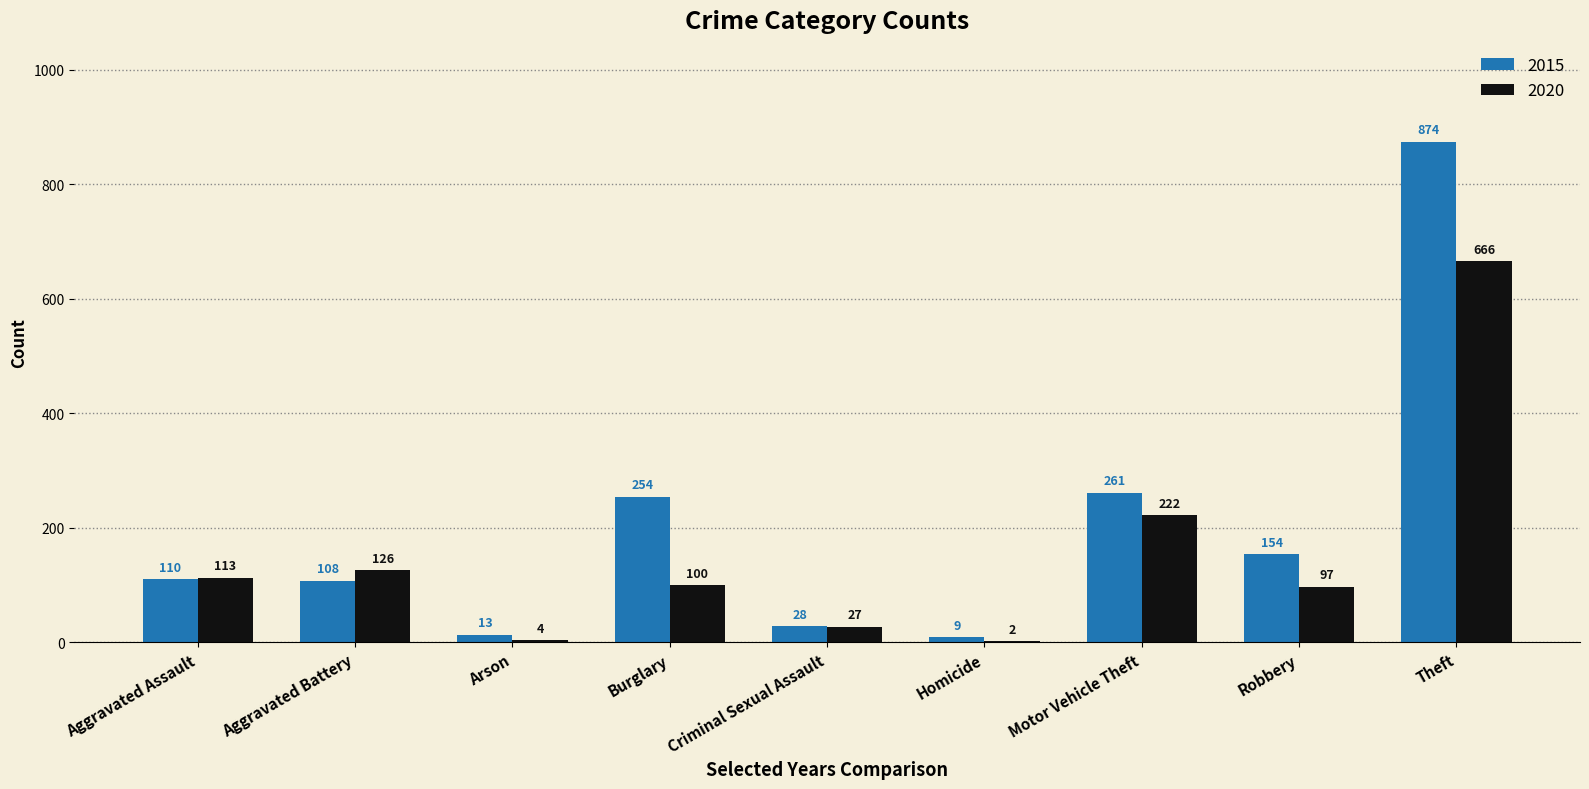

Which series has the widest spread of values?

2015